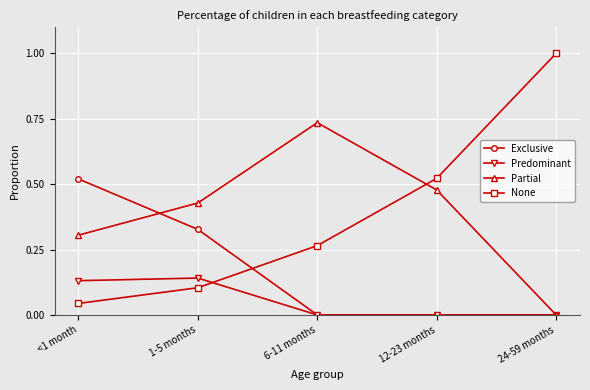

The Exclusive series shows -0.3 at 6-11 months. True or false?

False